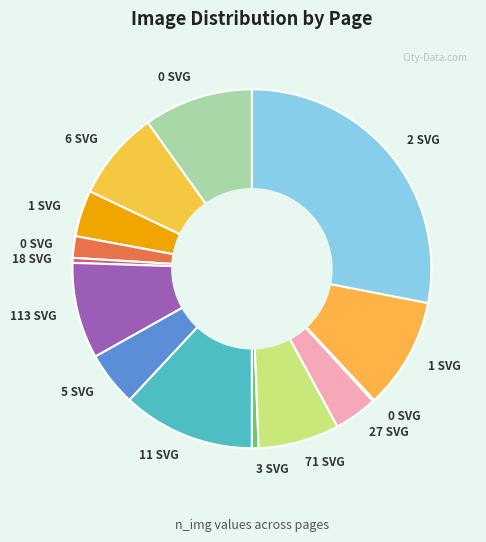

To the nearest percent, what is the average slice percentage?

7%